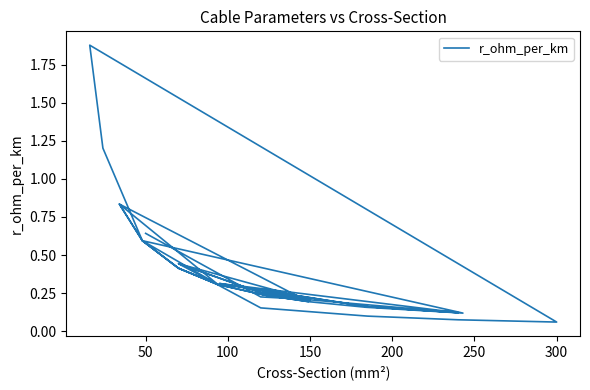

Does the chart have visible grid lines?

No